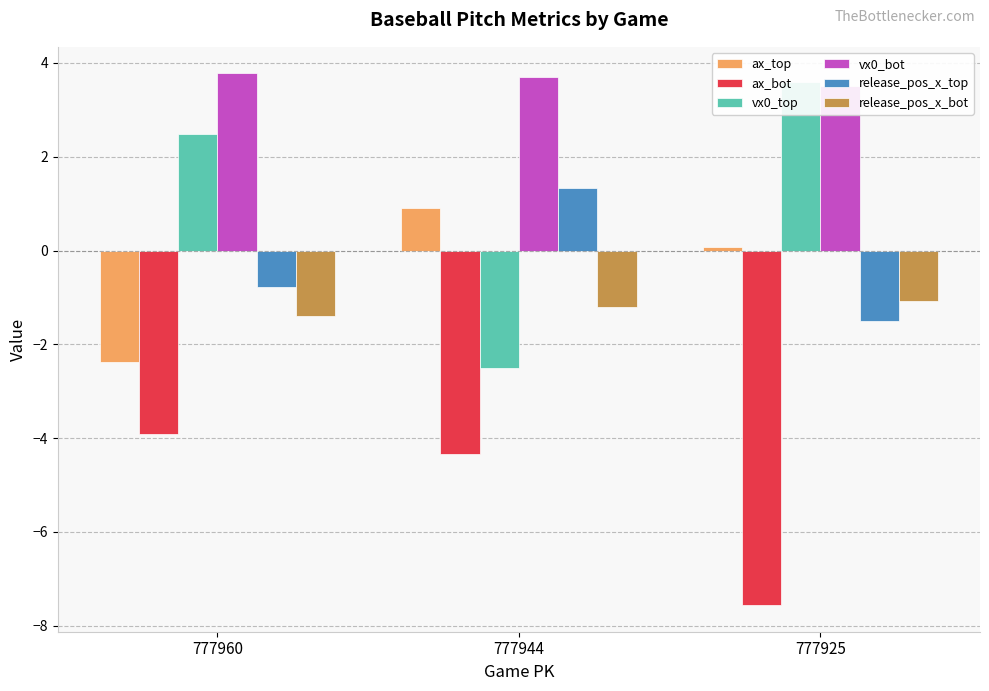

How many bars are there in each group?

6